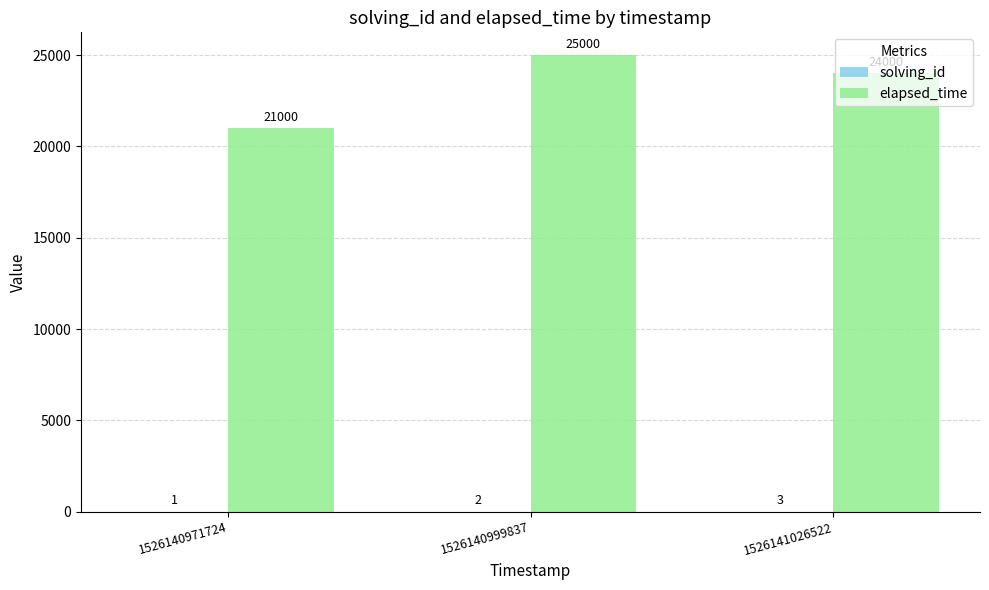

How many groups of bars are there?

3